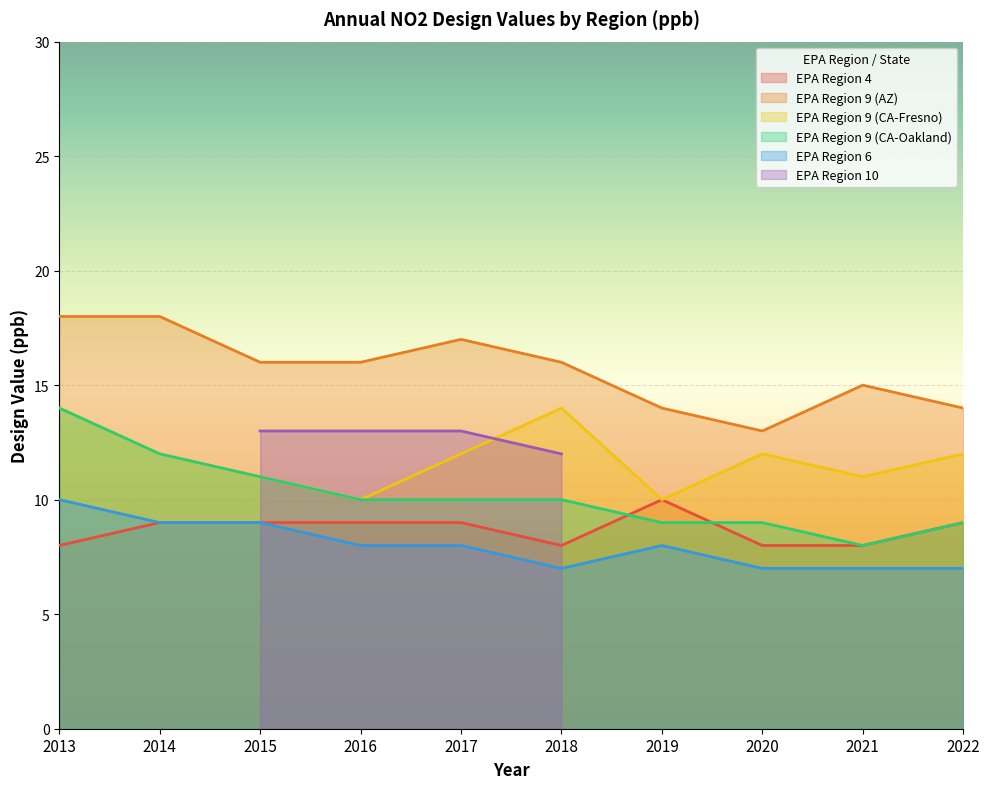

Which series changed the most between 2017 and 2021?

EPA Region 9 (AZ)